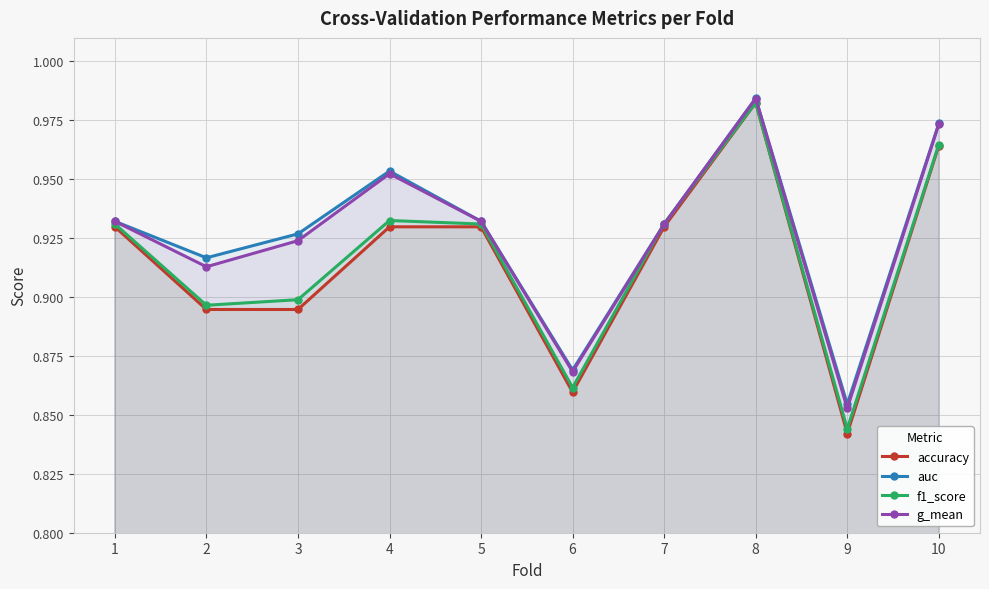

Count the auc values in the range 0 to 1.

10